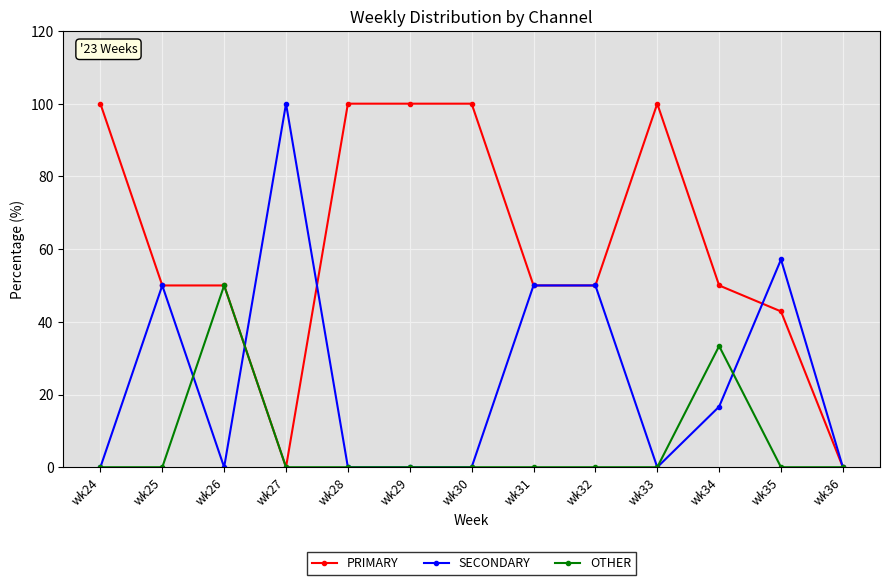

What is the value of the SECONDARY point at the 9th from the left?

50.0